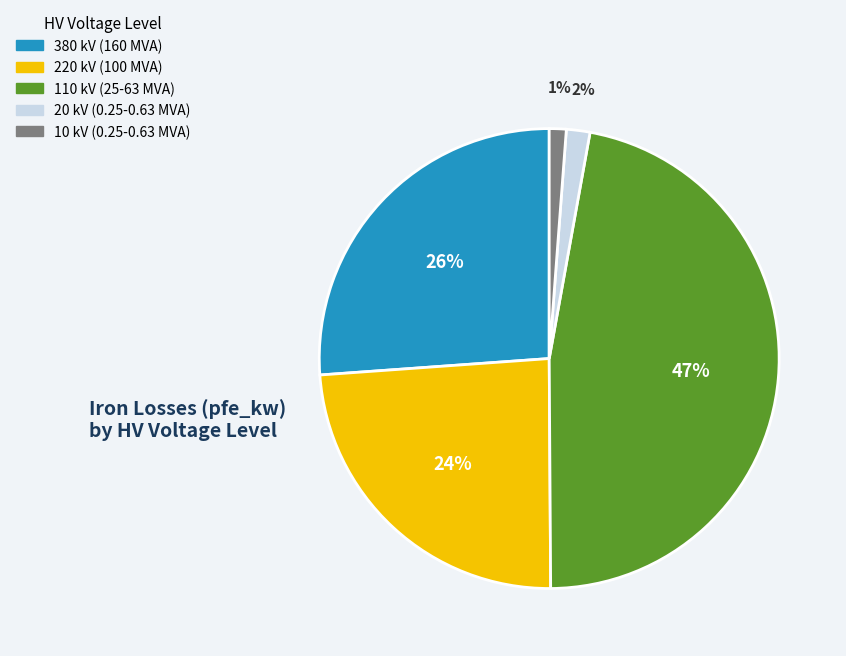

Is there a majority slice in this chart?

No